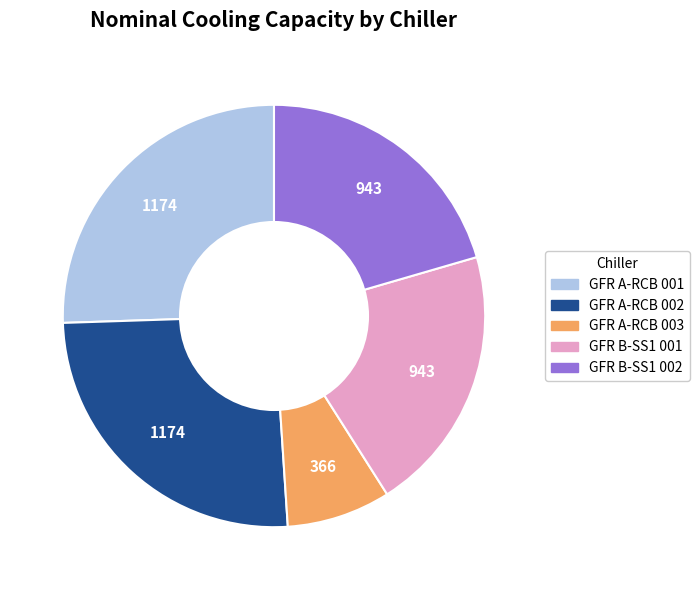

Approximately how many times larger is the value at GFR B-SS1 002 compared to GFR B-SS1 001?

1.0